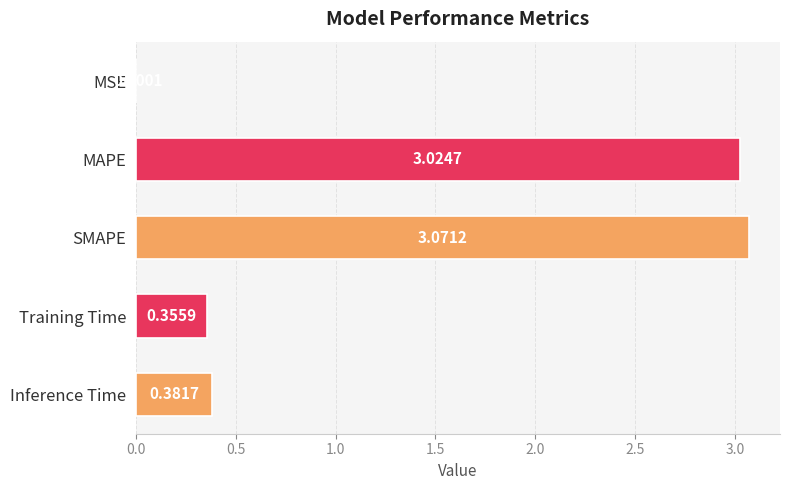

Between MAPE and MSE, which is larger?

MAPE